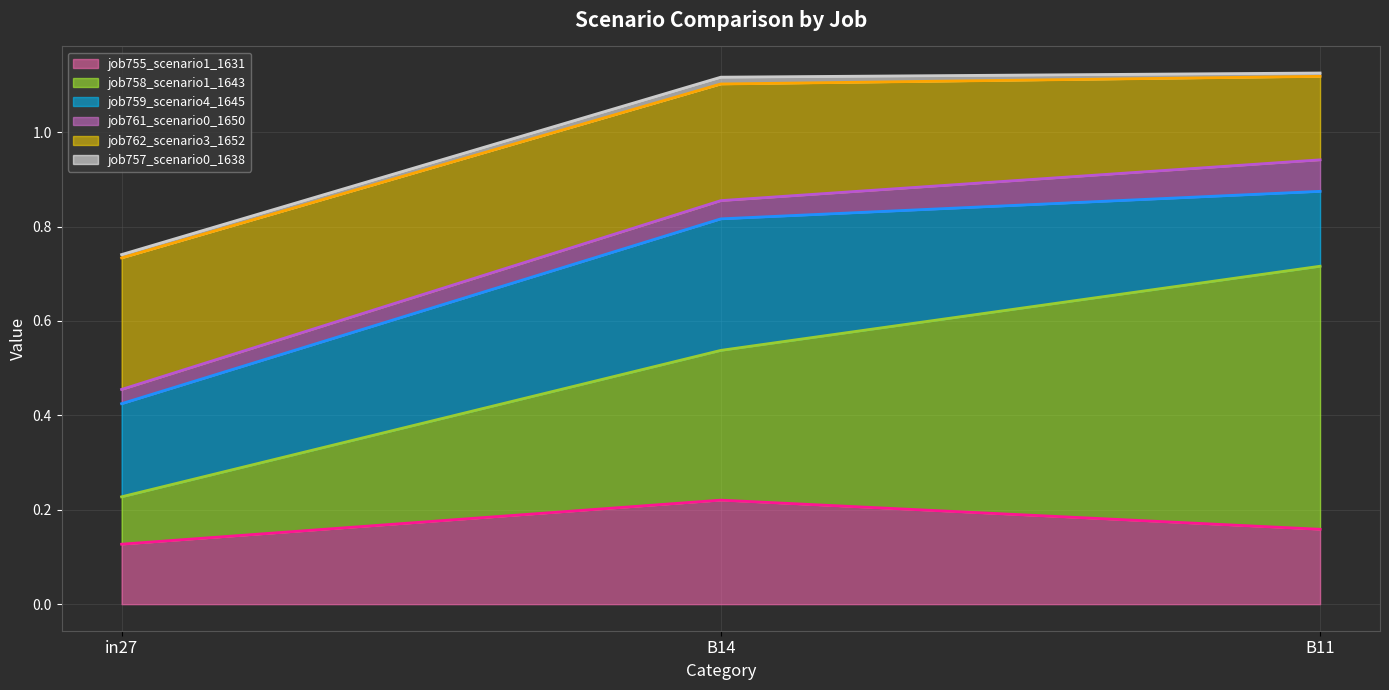

Reading left to right, extract all data points from this chart.

job755_scenario1_1631: 0.1	0.2	0.2
job758_scenario1_1643: 0.1	0.3	0.6
job759_scenario4_1645: 0.2	0.3	0.2
job761_scenario0_1650: 0.0	0.0	0.1
job762_scenario3_1652: 0.3	0.2	0.2
job757_scenario0_1638: 0.0	0.0	0.0